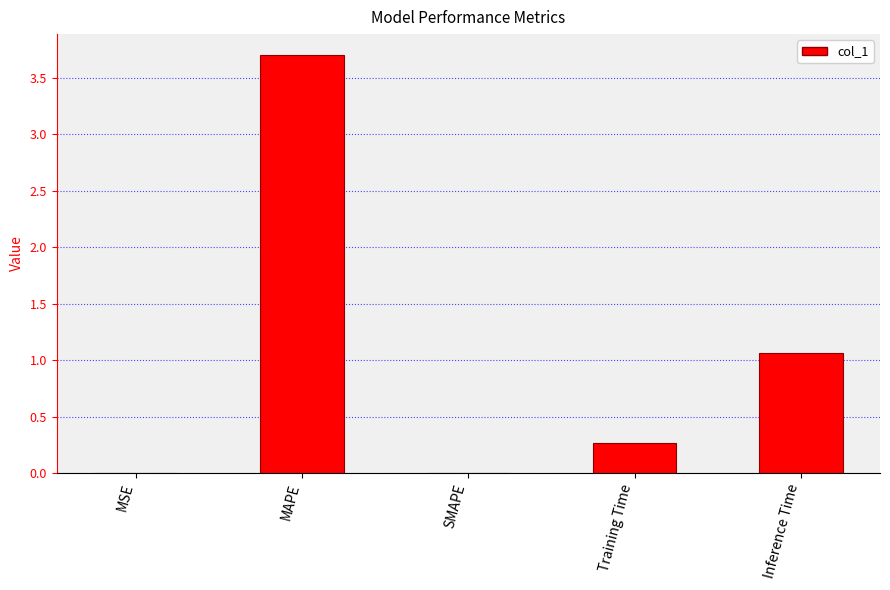

What is the sum of the values at Training Time and MAPE?

4.0